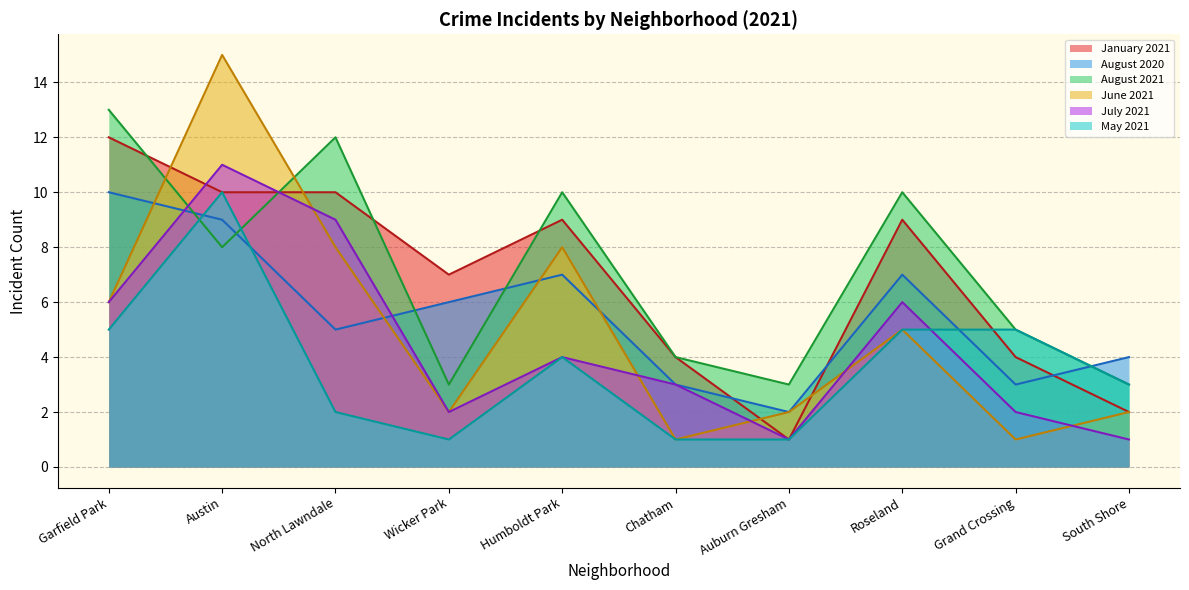

Between Roseland and Wicker Park, which is larger?

Roseland